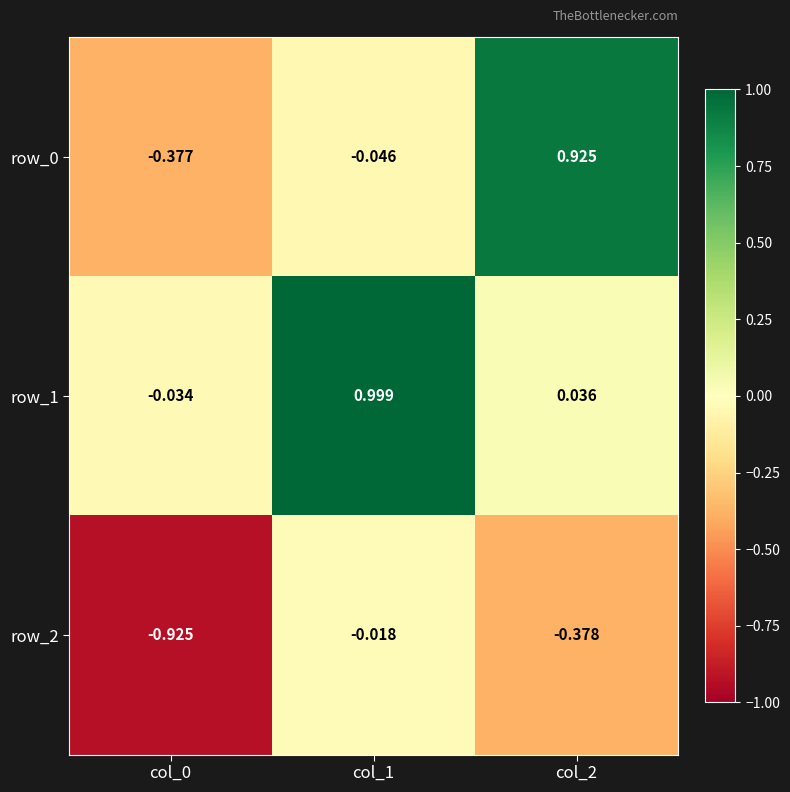

Which category has the highest value in the row_1 series?

col_1